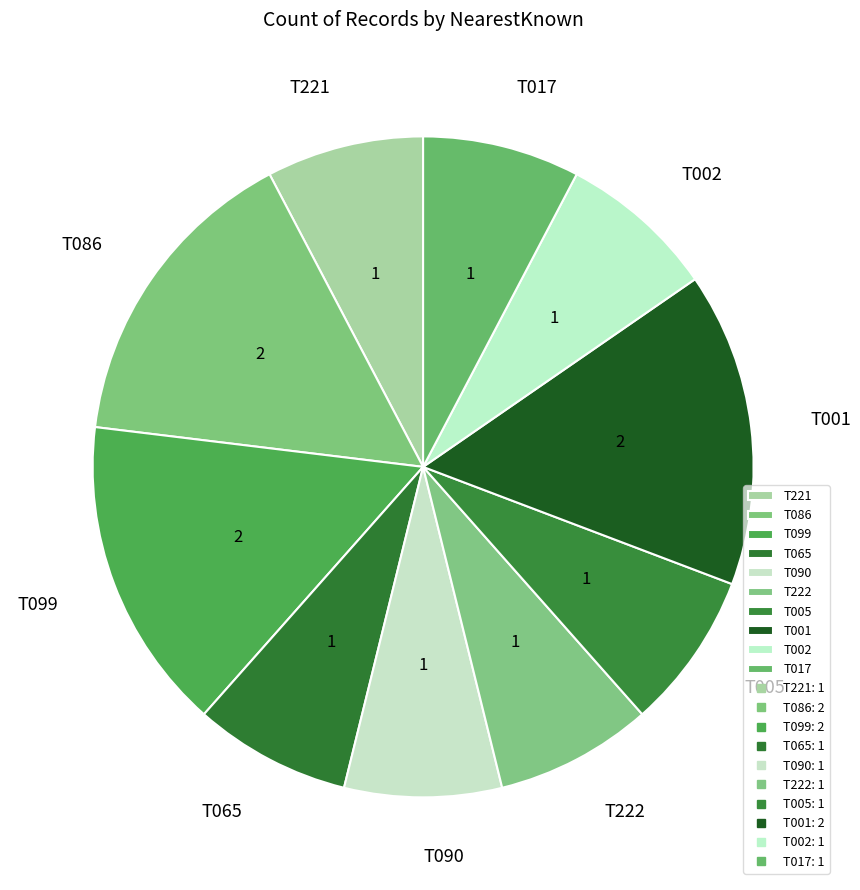

Between T086 and T065, which is larger?

T086